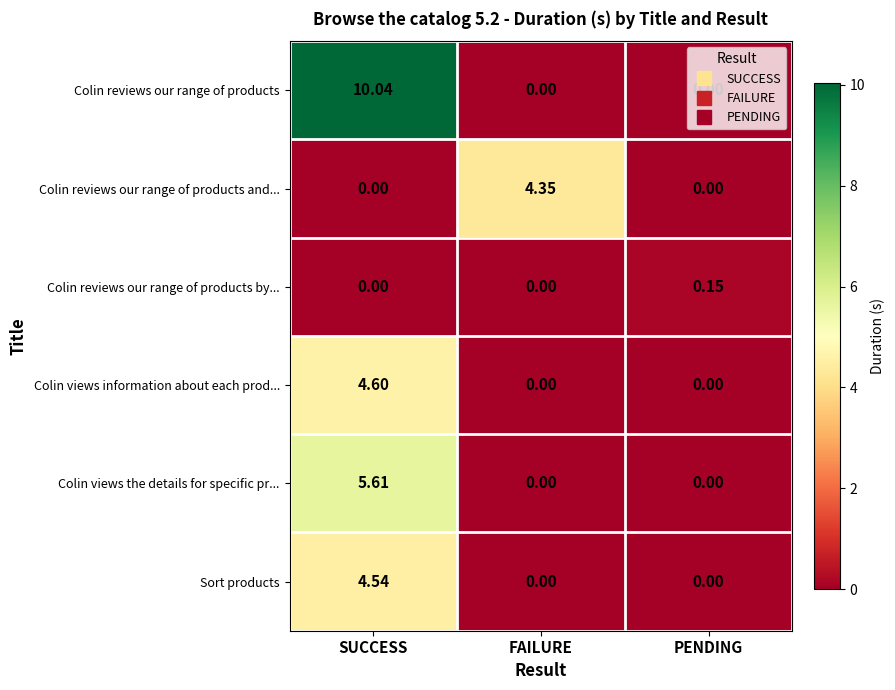

Is the value of Colin reviews our range of products at SUCCESS greater than the value of Colin reviews our range of products and... at FAILURE?

Yes